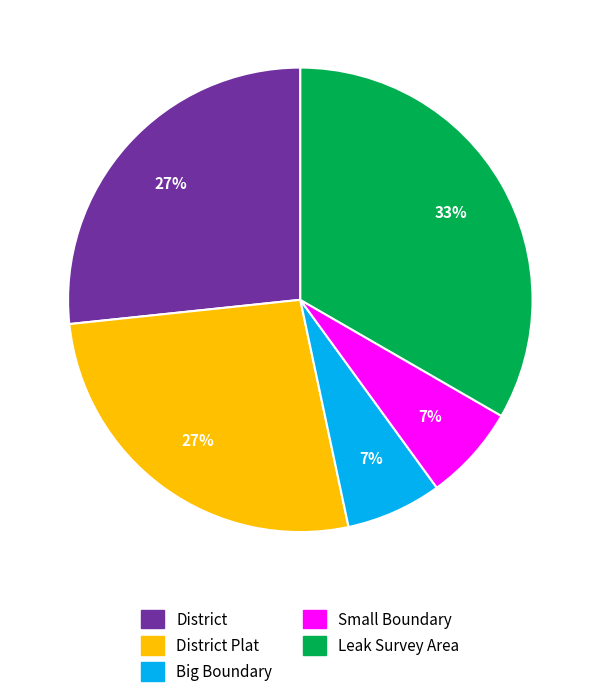

Is there a majority slice in this chart?

No